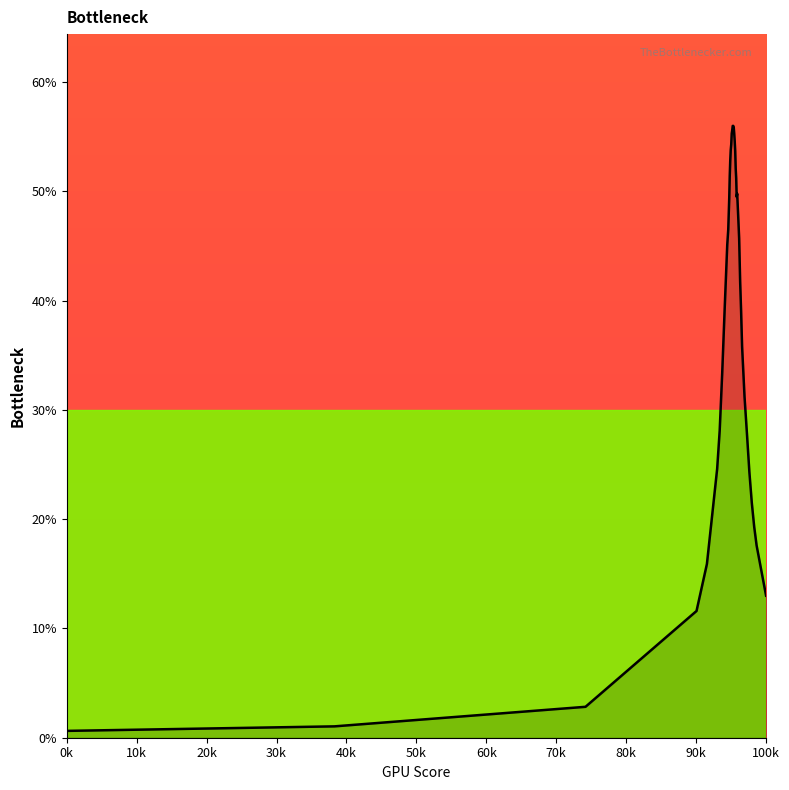

Is this an area chart (filled region under the line)?

Yes